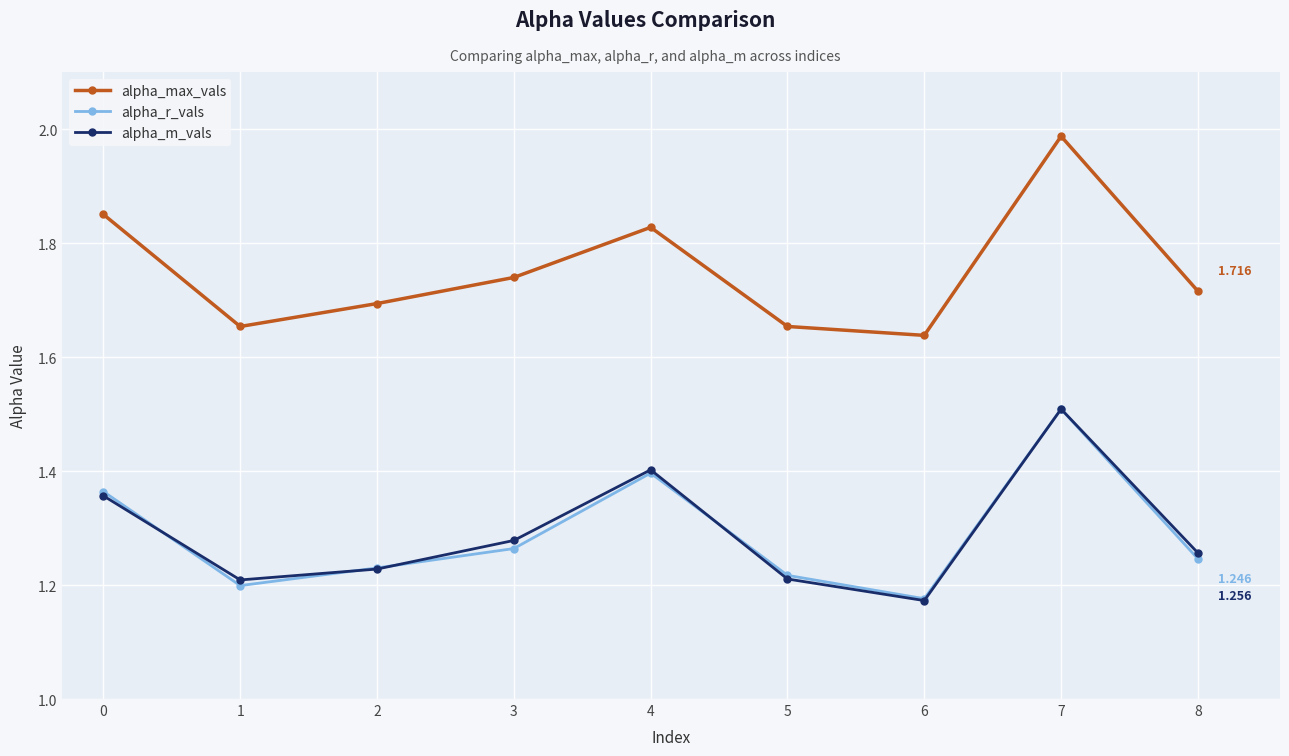

What is the difference between the alpha_max_vals values at 7 and 0?

0.1